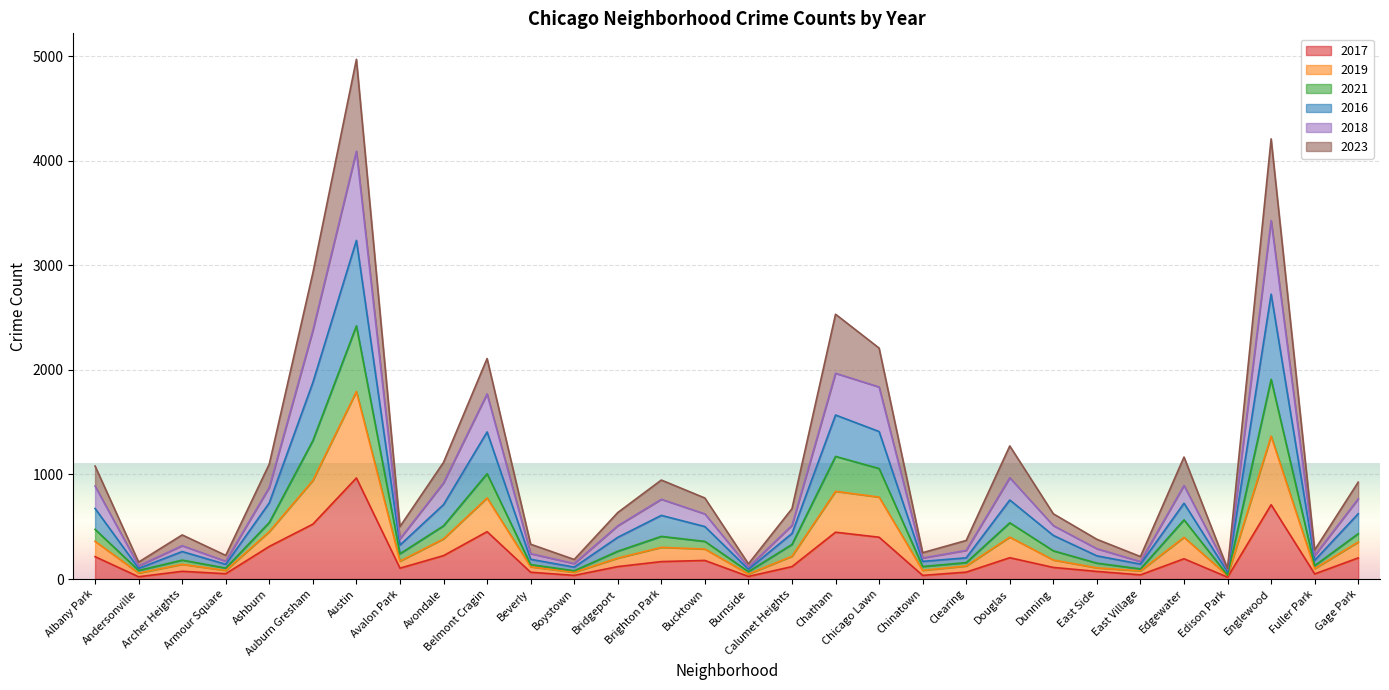

What is the maximum value for 2017?

967